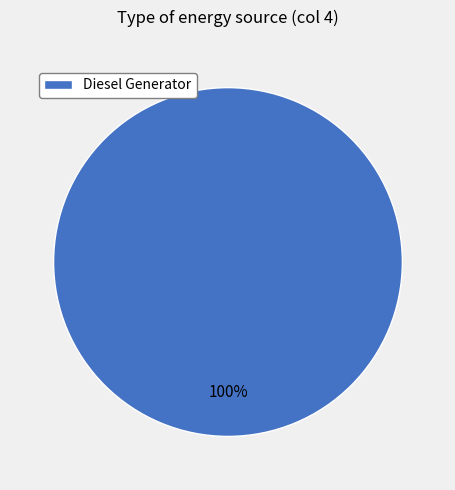

Which category accounts for the majority?

Diesel Generator